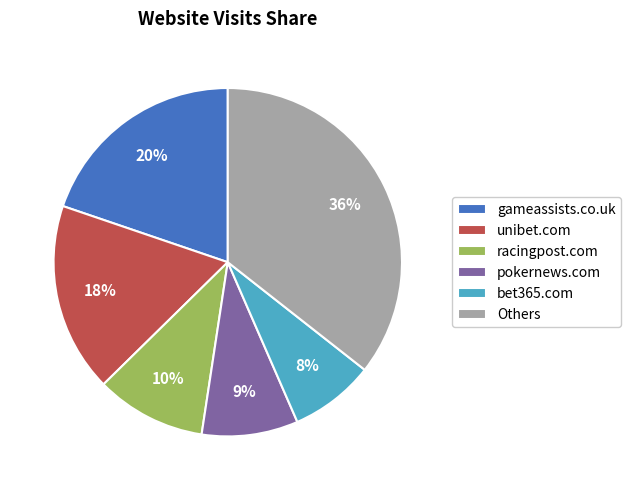

True or false: bet365.com accounts for 8% of the total.

True